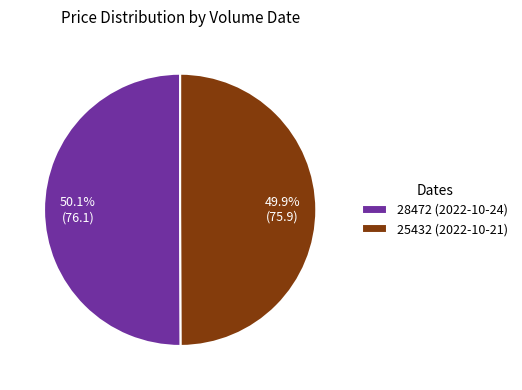

Approximately how many times larger is the value at 28472 (2022-10-24) compared to 25432 (2022-10-21)?

1.0